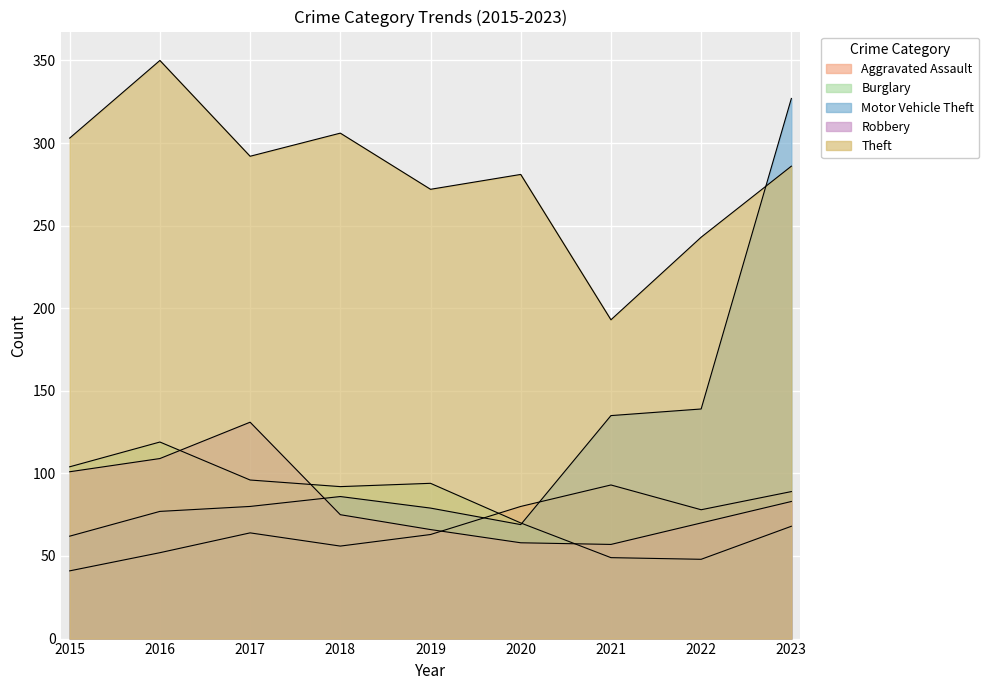

What is the difference between the Motor Vehicle Theft values at 2016 and 2018?

9